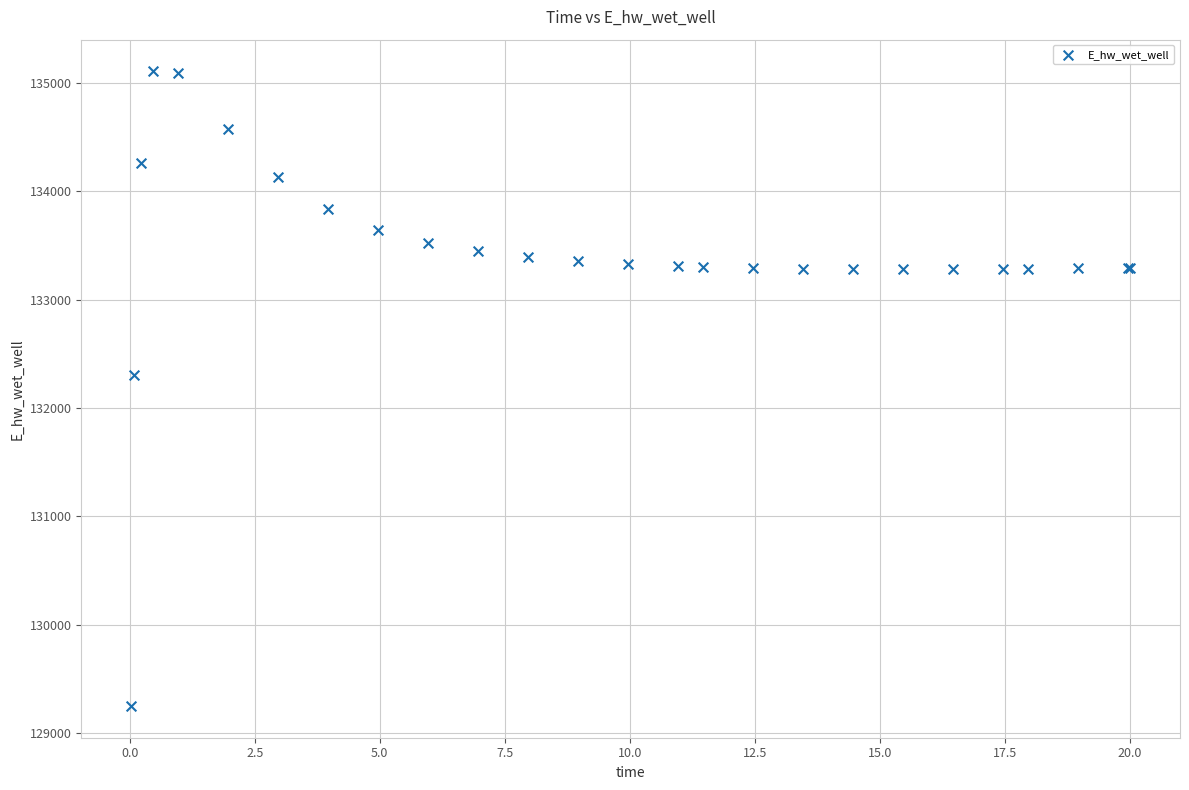

What Y value in the scatter plot is closest to 132178?

132306.8